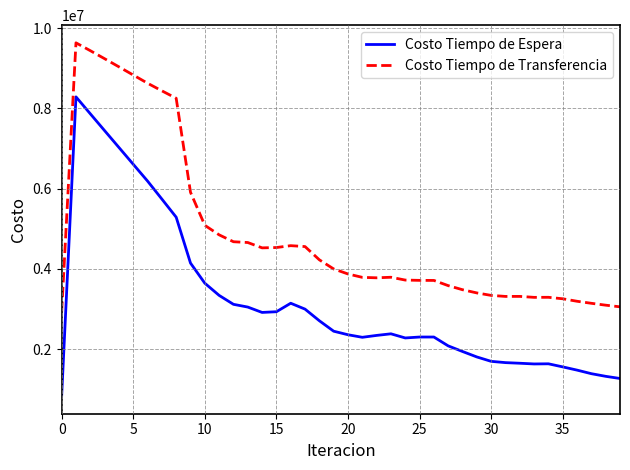

Does the chart display data point markers on the line(s)?

No